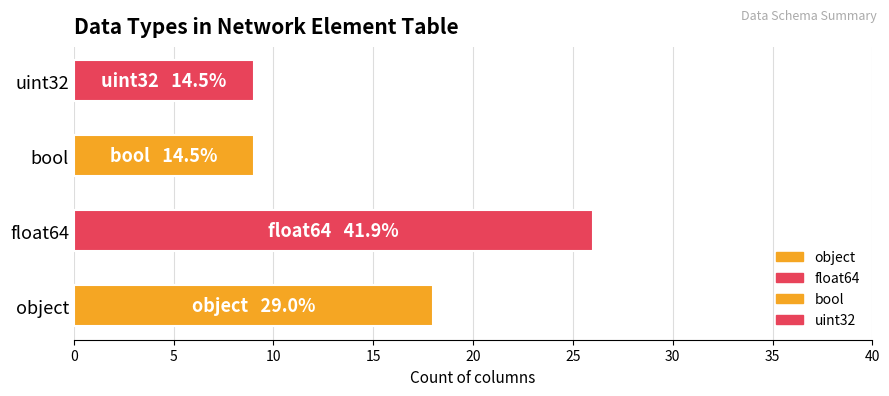

Approximately how many times larger is the value at object compared to bool?

2.0